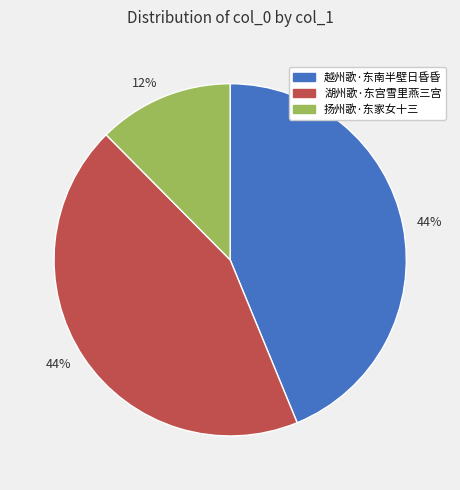

Does any single category account for the majority?

No